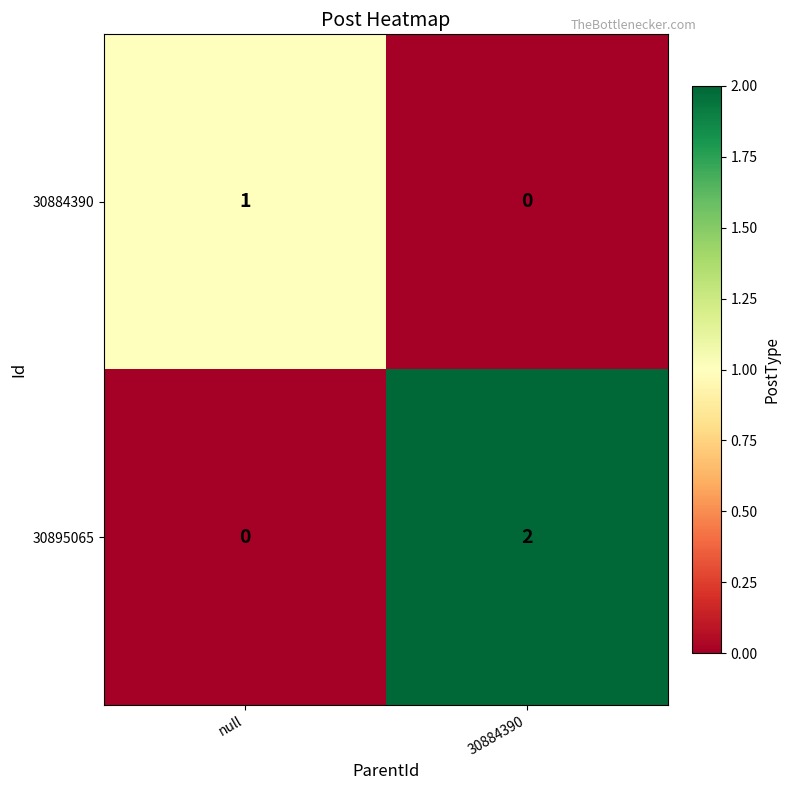

How many distinct data groups are displayed?

2